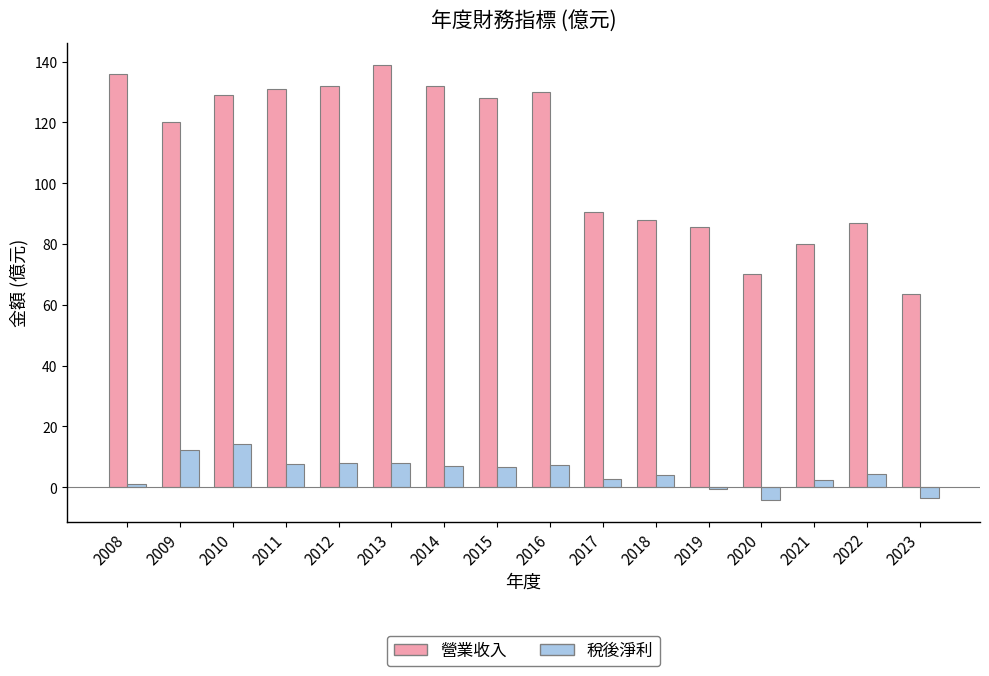

At 2018, list the series in order from smallest to largest.

稅後淨利, 營業收入